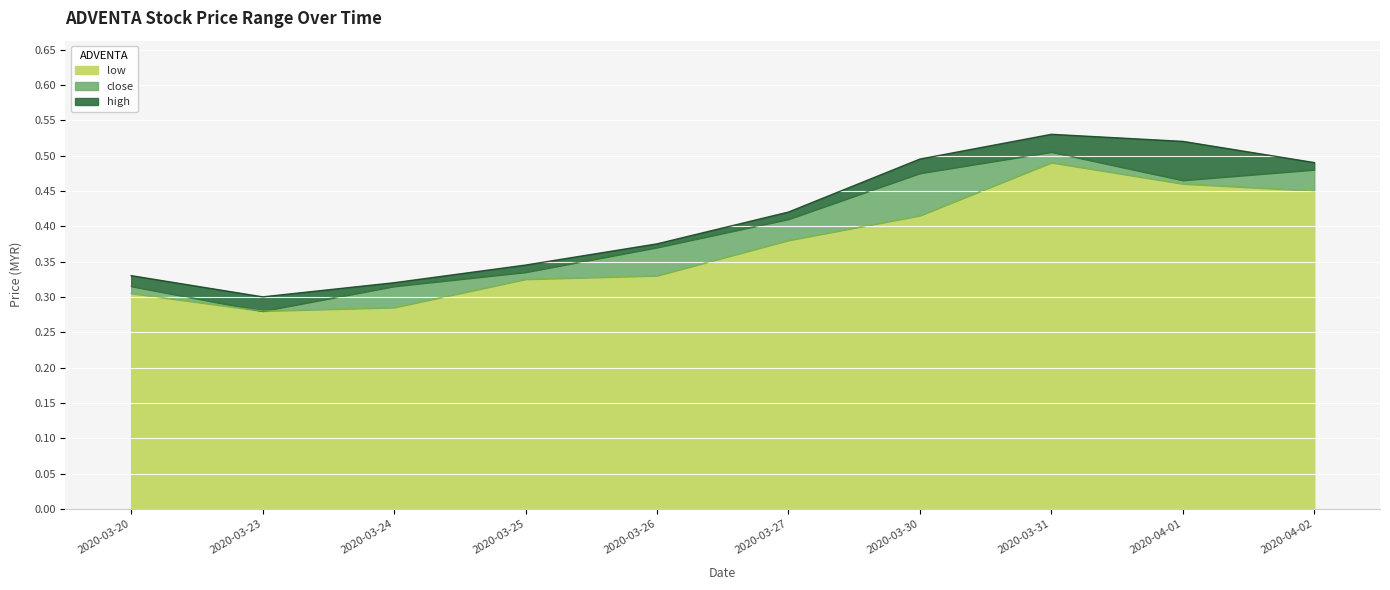

How many data points does each series have?

10